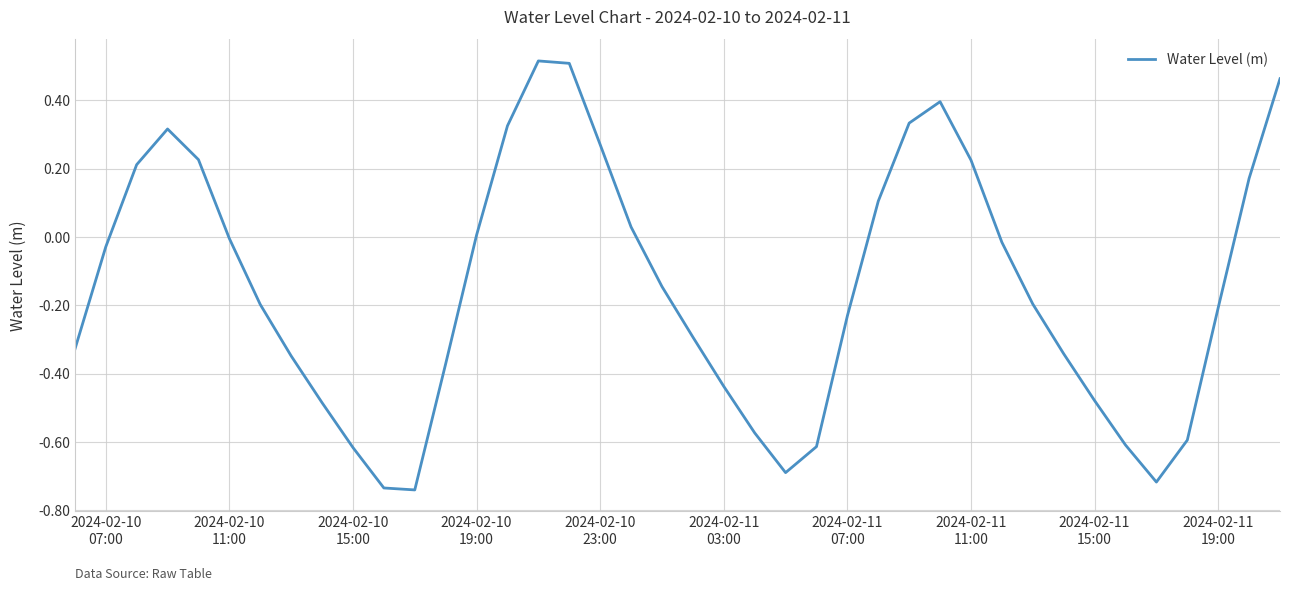

What is the difference between the maximum and minimum values?

1.3